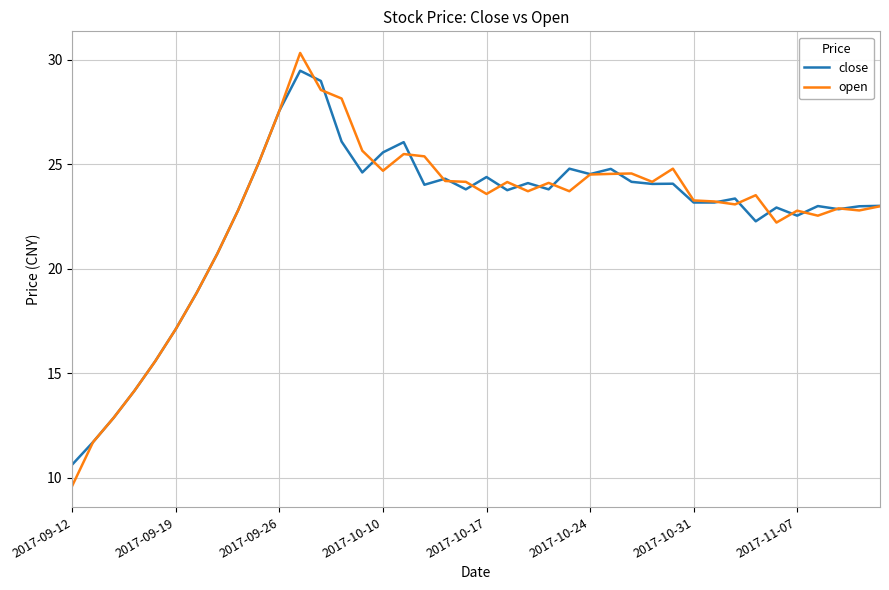

Which series has the widest spread of values?

open